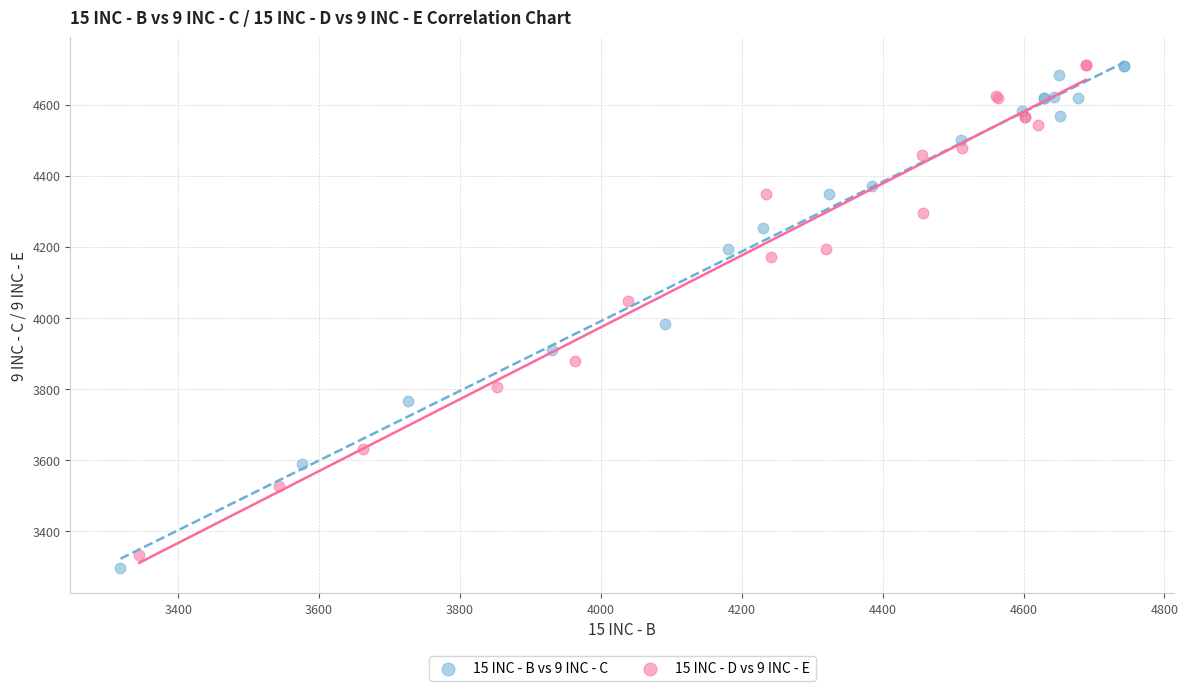

Which series has the widest spread of Y values?

15 INC - B vs 9 INC - C